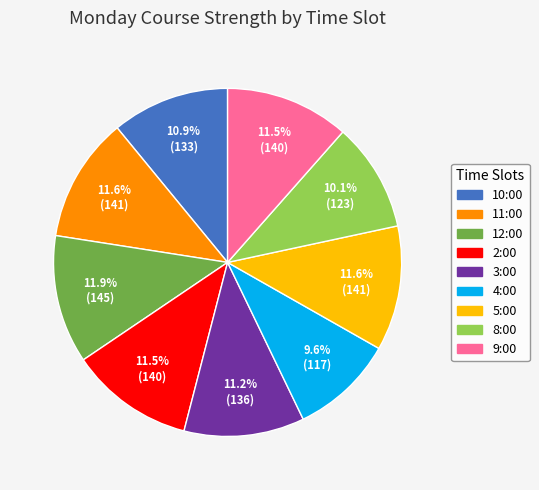

How much of the chart is everything except 9:00?

88.5%